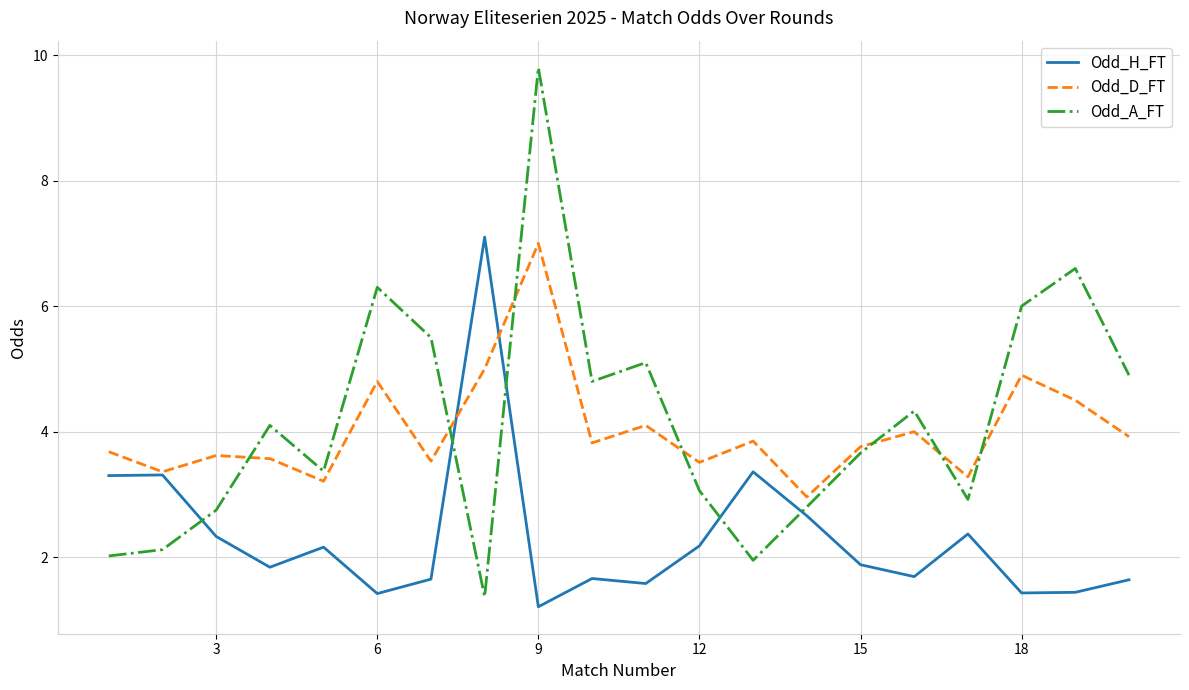

Which series has the largest total across all categories?

Odd_A_FT